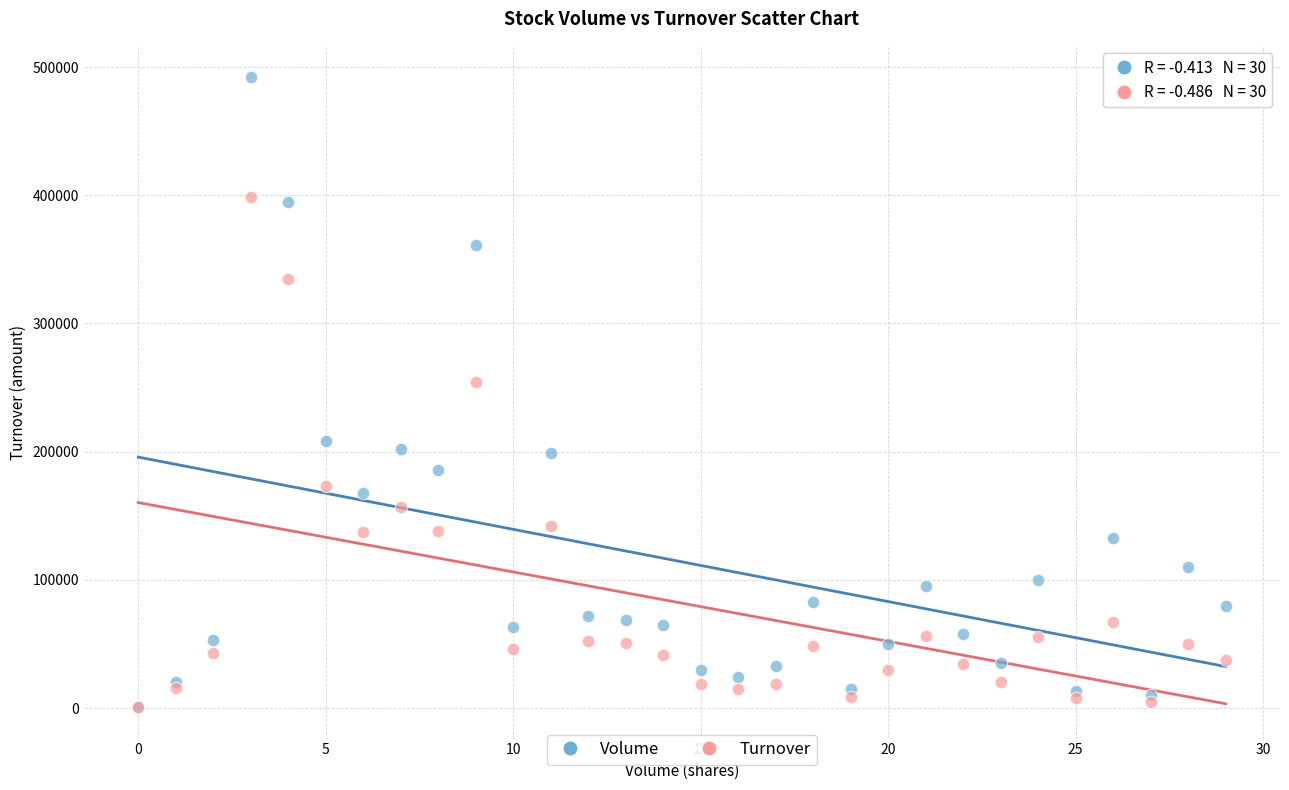

Which series contains the highest Y value?

Volume